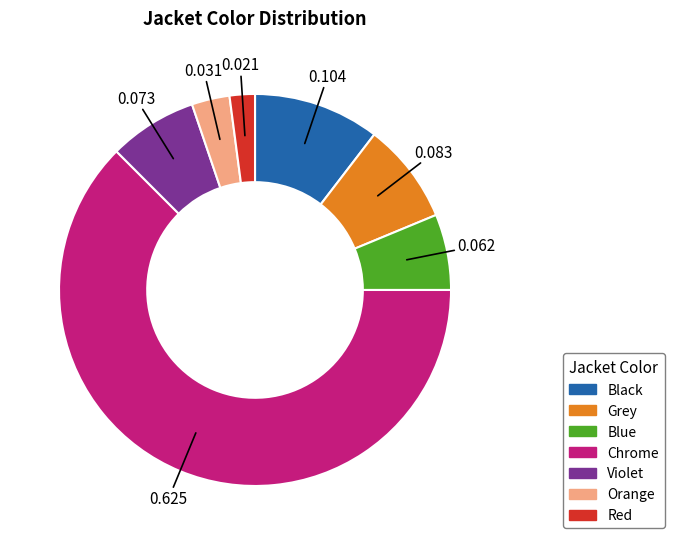

How many slices are in this pie chart?

7